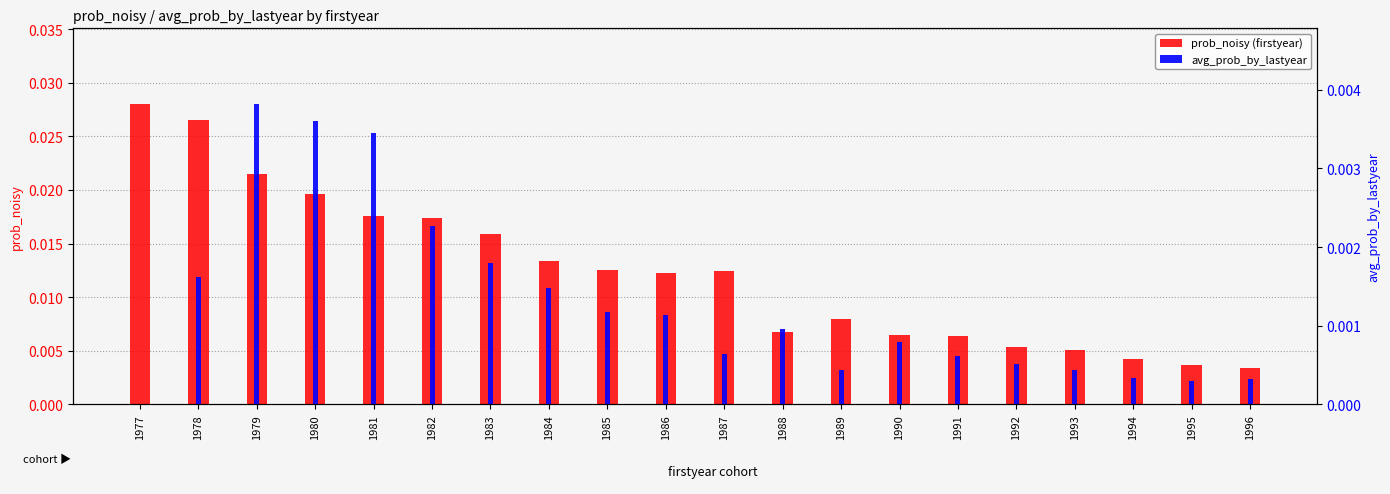

Which has a higher value, 1977 or 1988?

1977